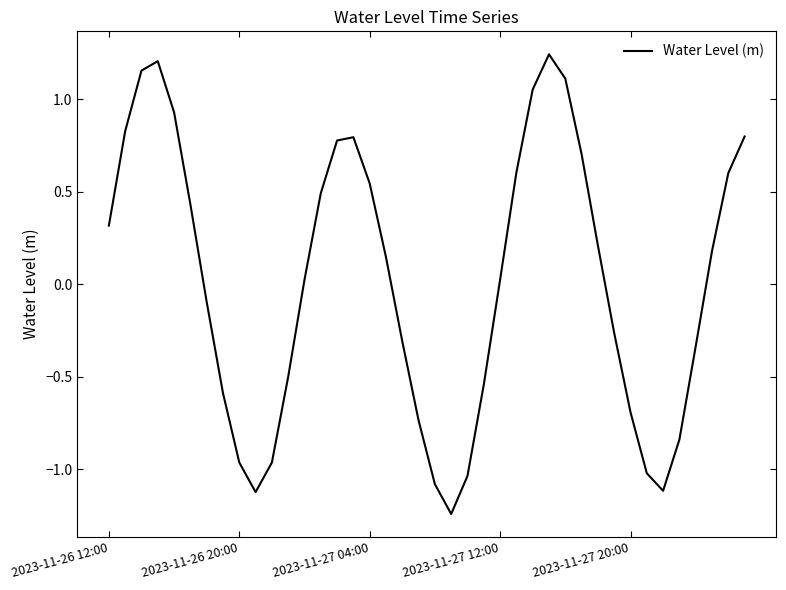

Reading left to right, transcribe all the data shown in this chart.

0.3	0.8	1.2	1.2	0.9	0.4	-0.1	-0.6	-1.0	-1.1	-1.0	-0.5	0.0	0.5	0.8	0.8	0.5	0.1	-0.3	-0.7	-1.1	-1.2	-1.0	-0.5	0.0	0.6	1.1	1.2	1.1	0.7	0.2	-0.3	-0.7	-1.0	-1.1	-0.8	-0.3	0.2	0.6	0.8